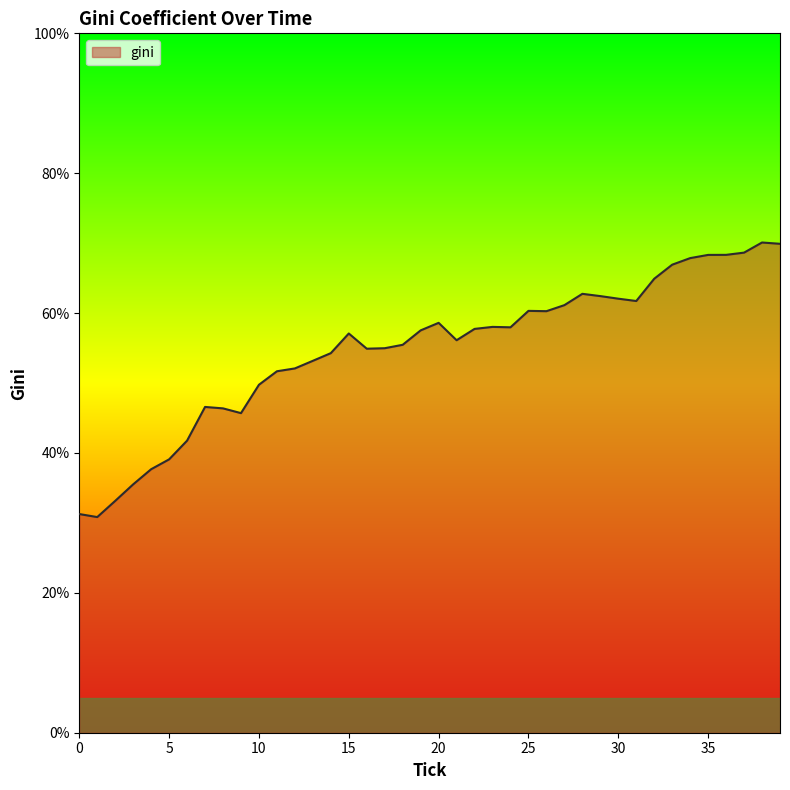

What is the minimum value shown in the chart?

30.8